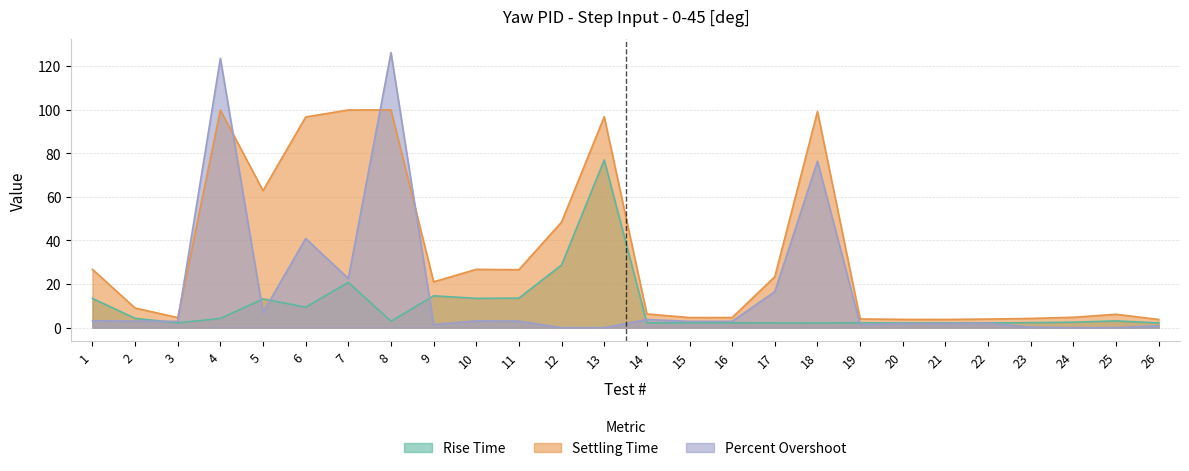

What is the average value of the Percent Overshoot series?

17.2